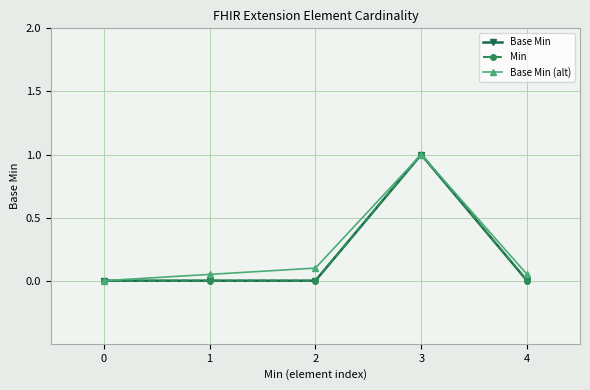

Is this an area chart (filled region under the line)?

No